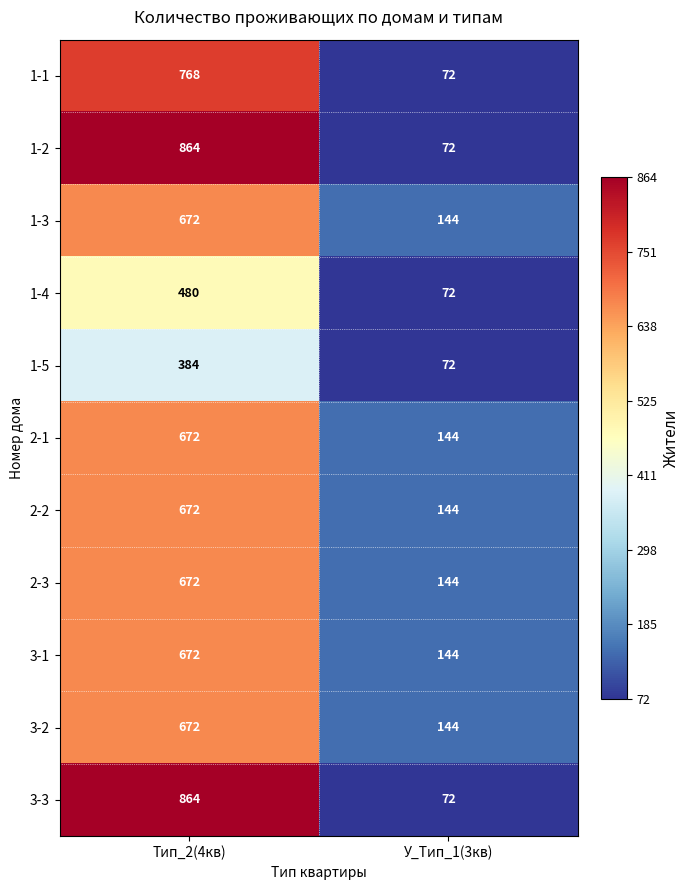

At which label does 2-2 reach its peak?

Тип_2(4кв)